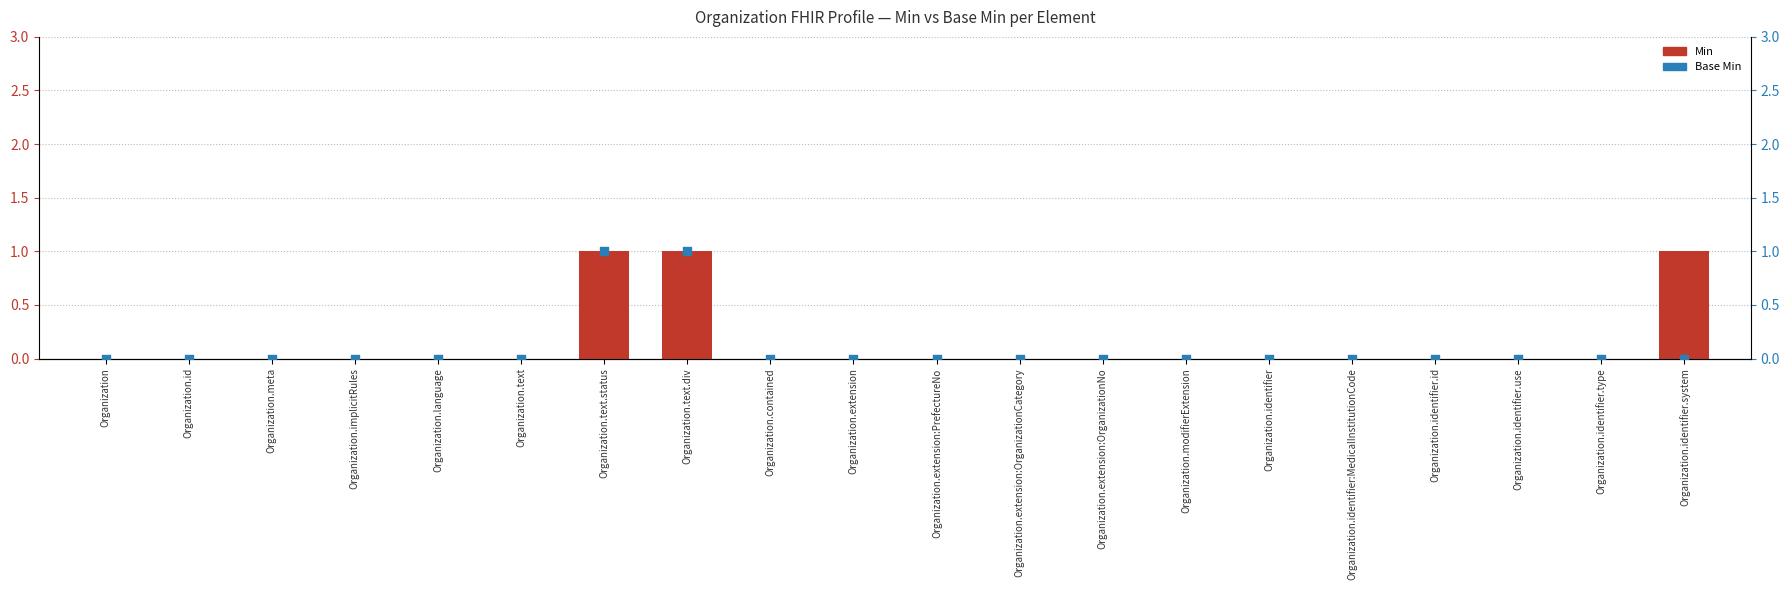

Which series reaches the maximum Y coordinate?

Min